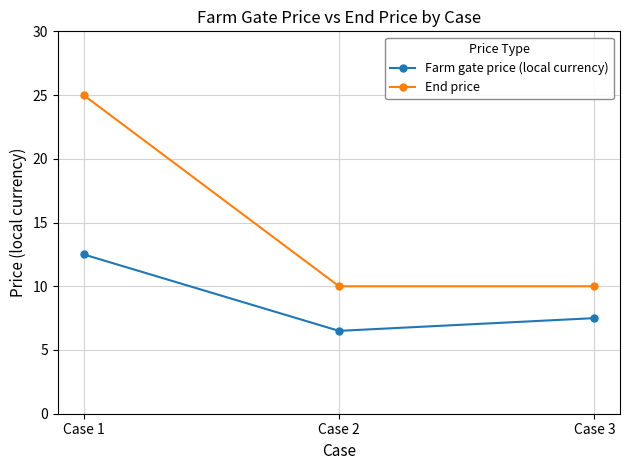

Which category has the lowest value across all series?

Case 2